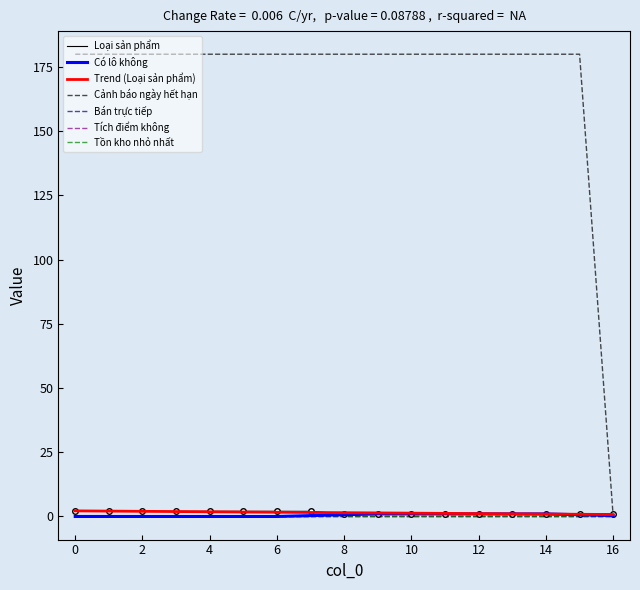

At how many categories does at least one series exceed 92?

16